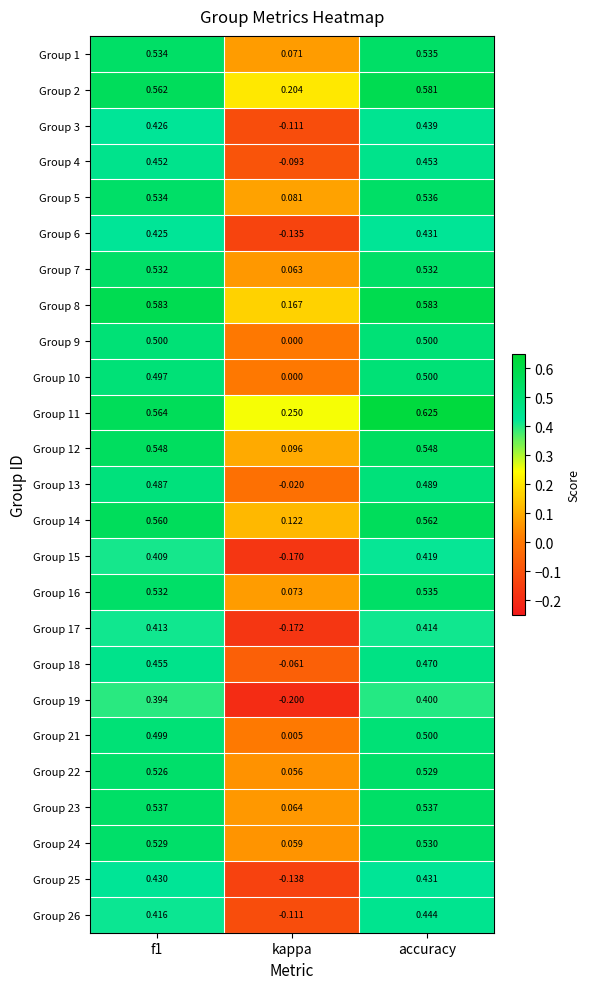

At which label is Group 7 closest to 0?

kappa